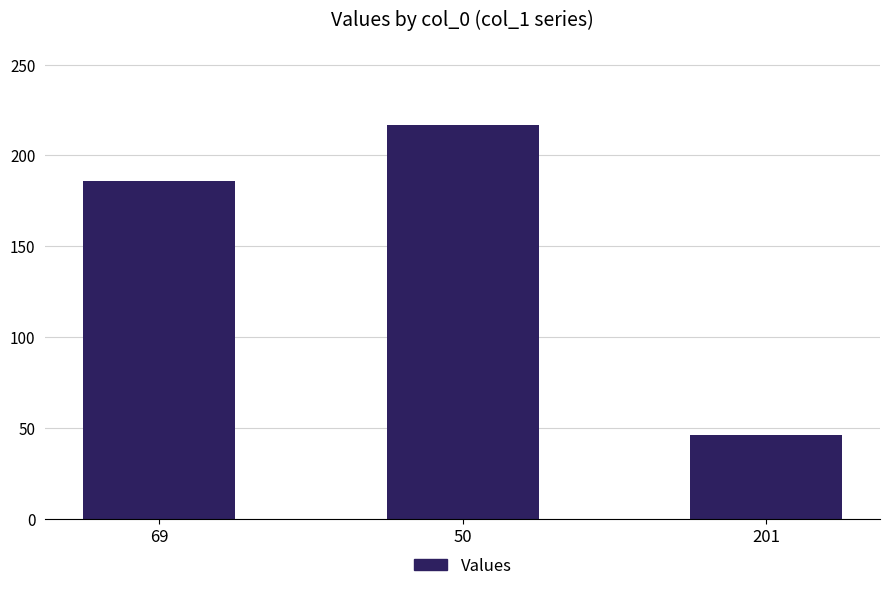

What is the label of the 3rd bar from the right?

69